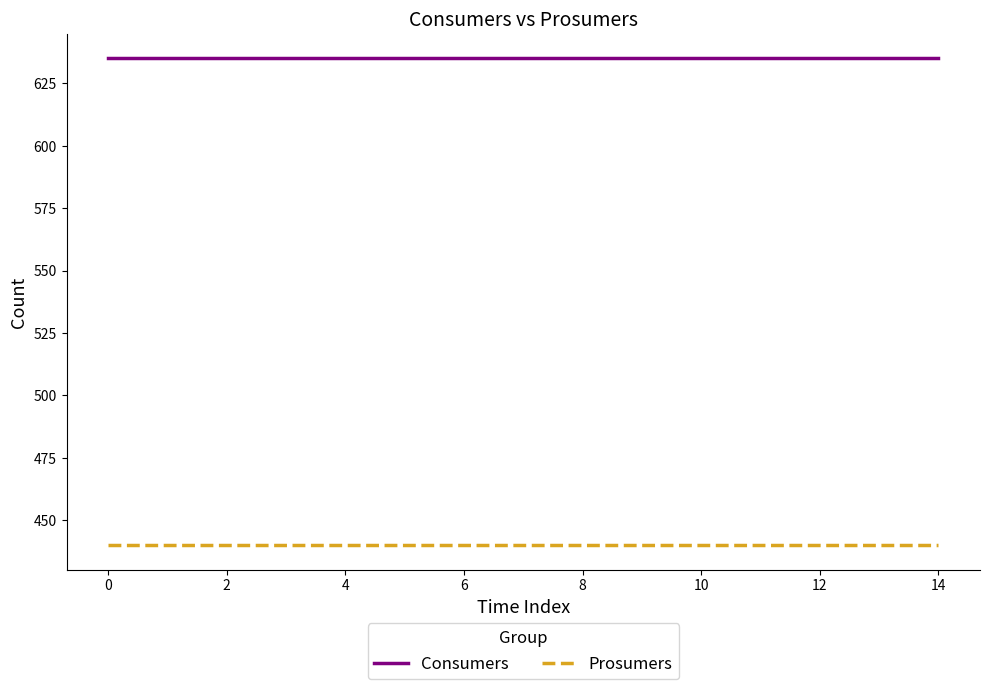

True or false: Consumers and Prosumers intersect in this chart.

False